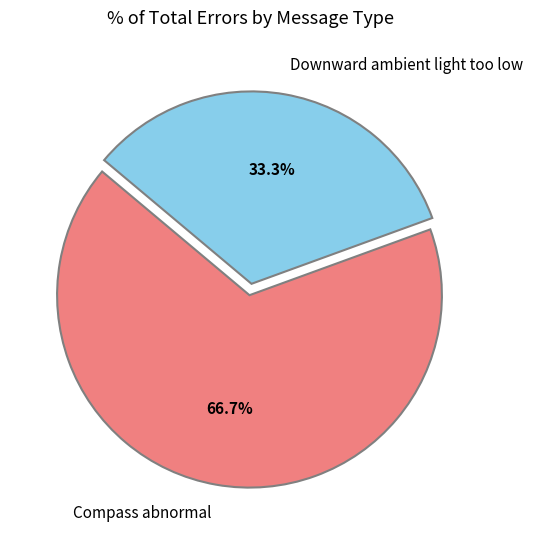

Do Compass abnormal and Downward ambient light too low together represent more than half of the pie?

Yes